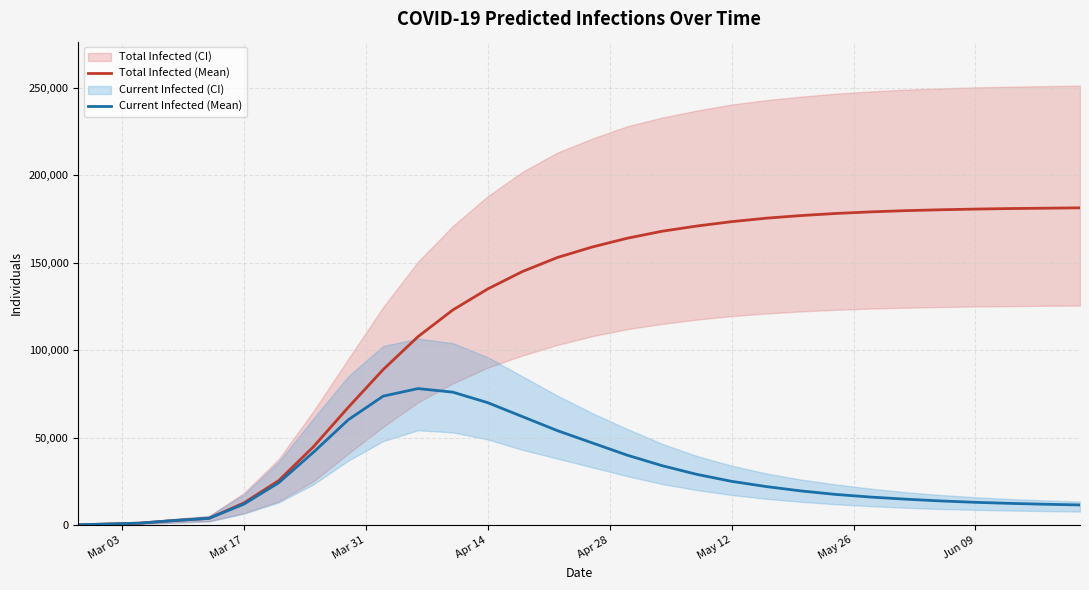

What is the difference between the second highest and second lowest values in the predicted_current_infected_mean series?

75457